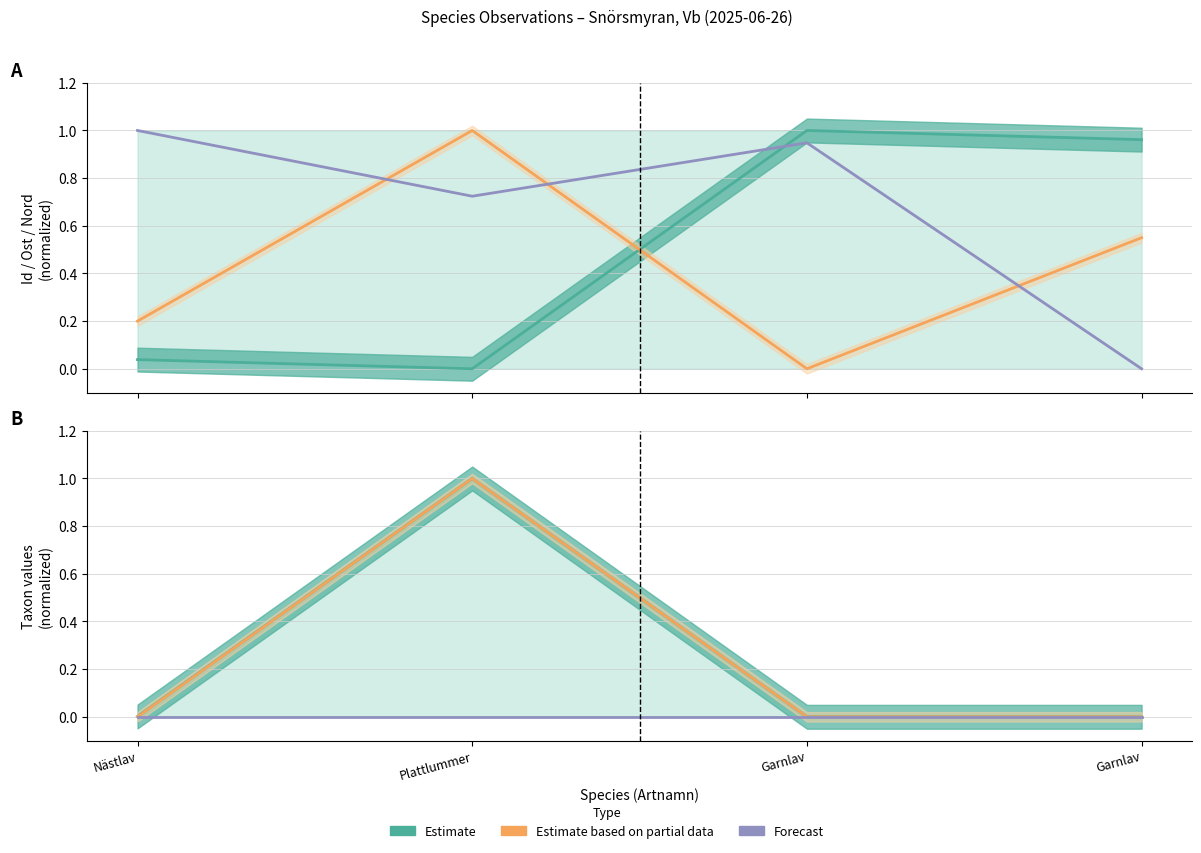

True or false: Nord (norm) and TaxonId (norm) intersect in this chart.

True